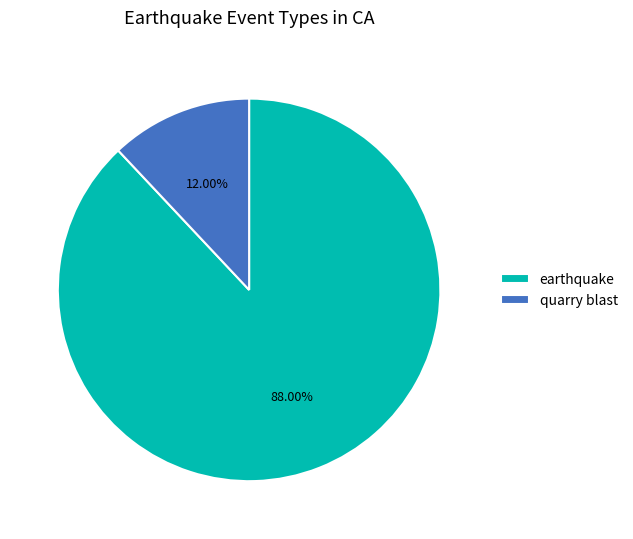

Is earthquake the majority of the pie?

Yes